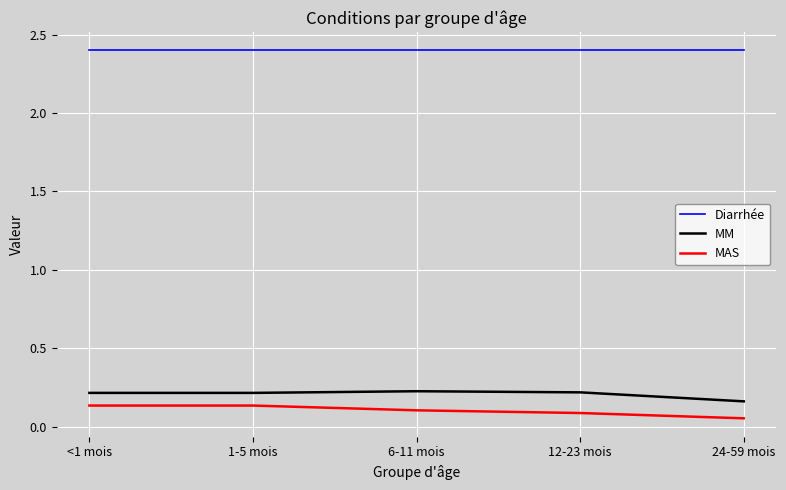

What is the lowest value of the Diarrhée series?

2.4